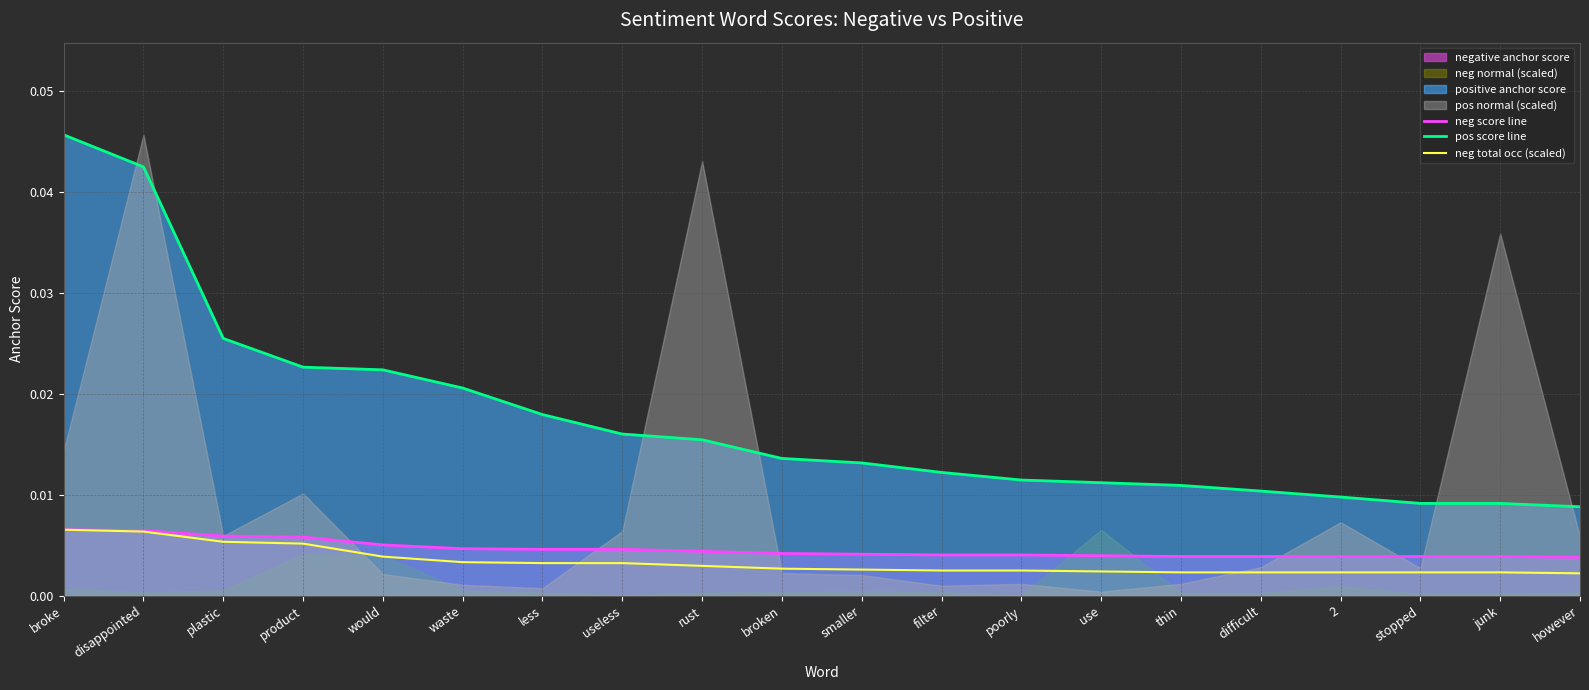

Rank the series at smaller from lowest to highest value.

neg total occ (scaled), neg score line, pos score line